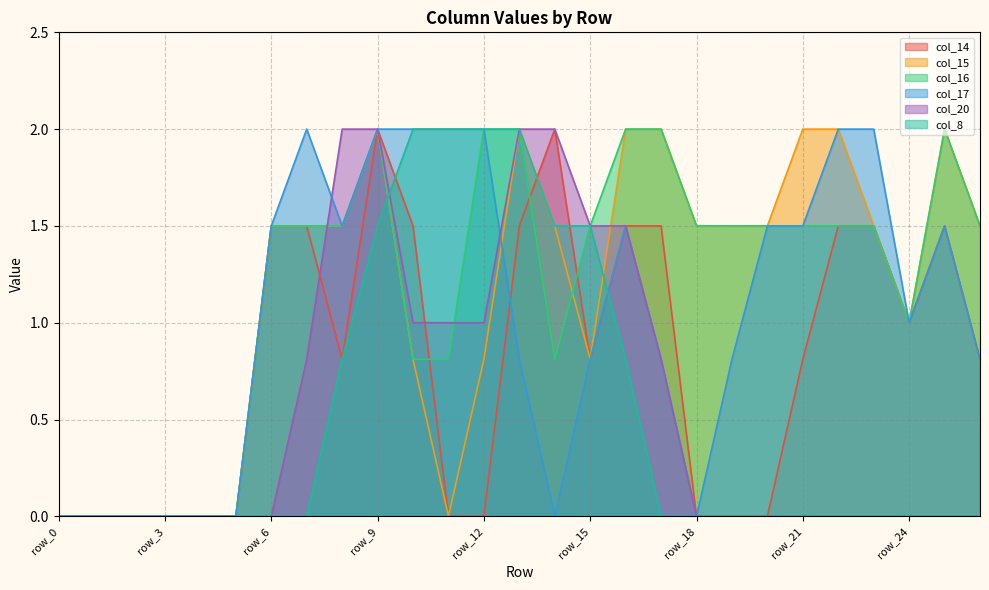

Rank the categories by col_15 value from highest to lowest.

row_9, row_13, row_16, row_17, row_21, row_22, row_25, row_6, row_7, row_8, row_14, row_18, row_19, row_20, row_23, row_26, row_24, row_10, row_12, row_15, row_0, row_1, row_2, row_3, row_4, row_5, row_11